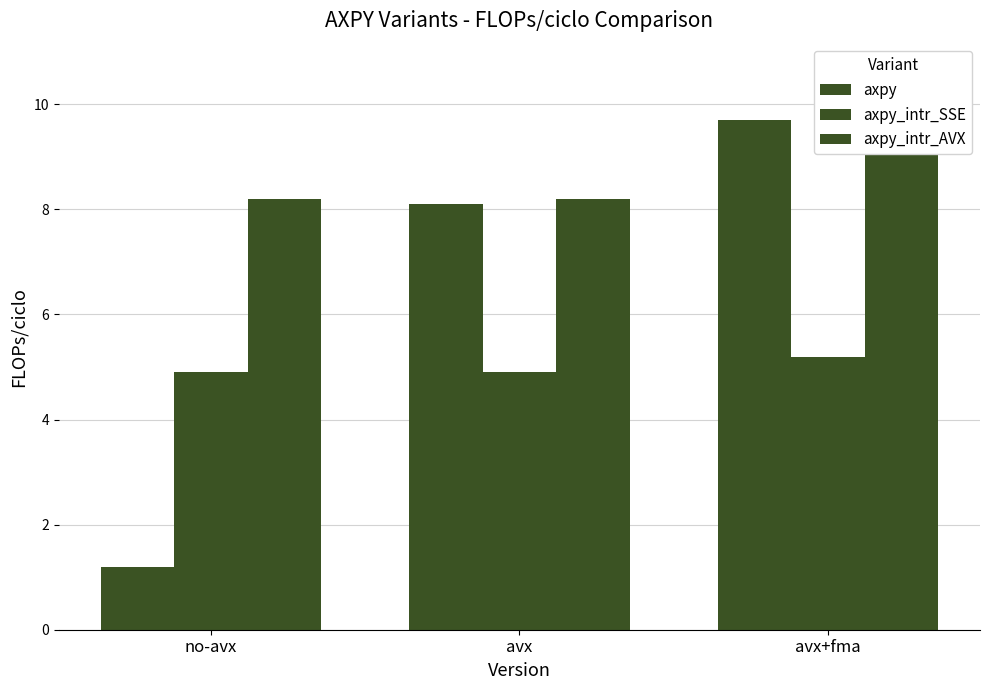

True or false: axpy_intr_SSE has a value of 6.9 at avx.

False